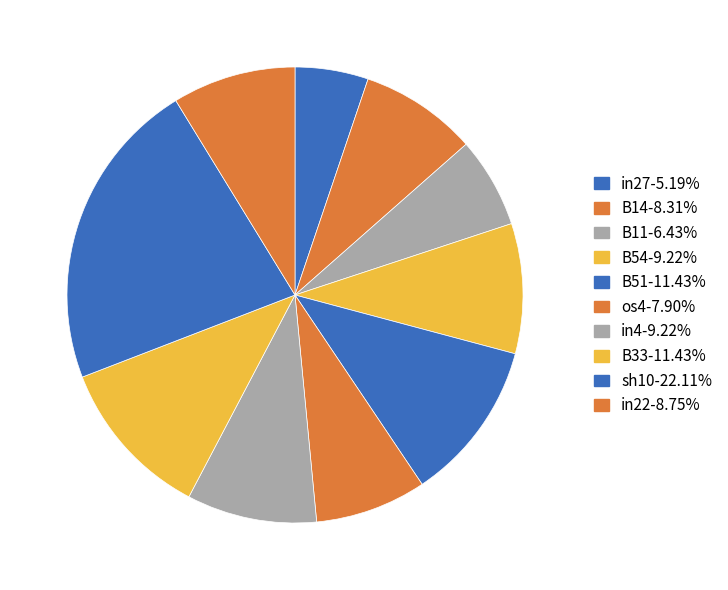

How many segments does this pie chart have?

10